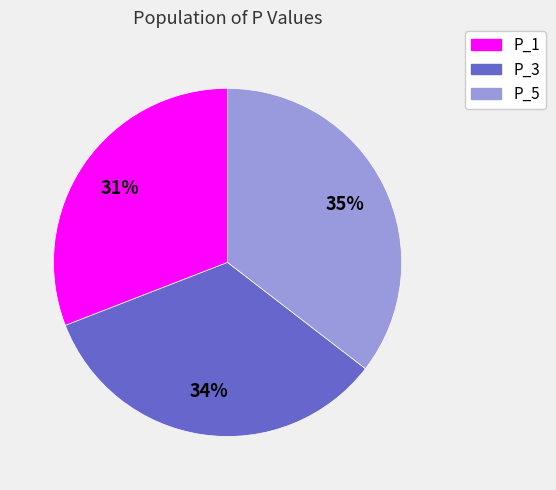

Is it true that P_1 is 31% of the pie?

True